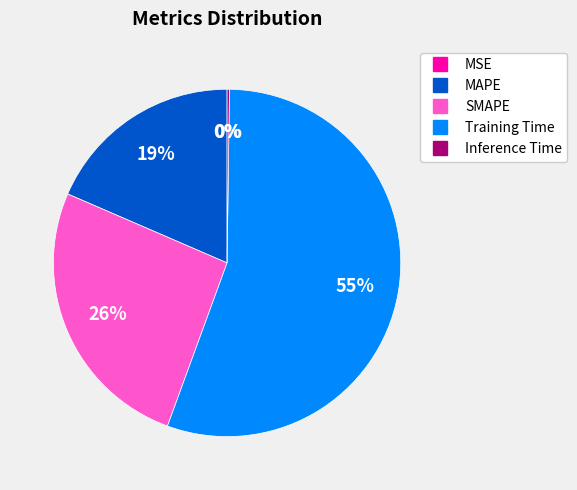

What is the largest slice in the pie chart?

Training Time